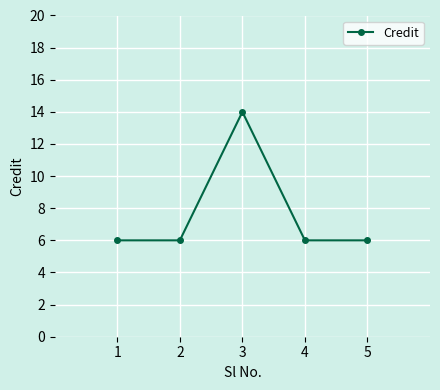

Count the number of categories in the chart.

5